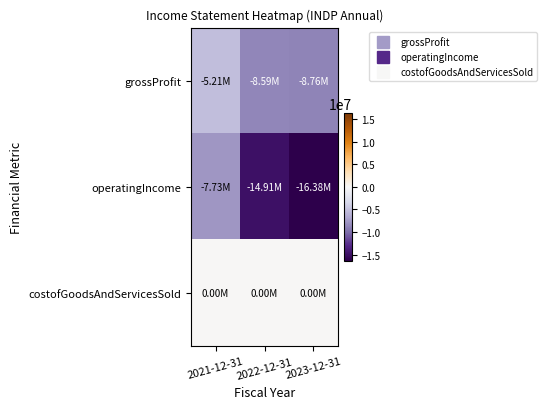

How many categories are shown in the chart?

3